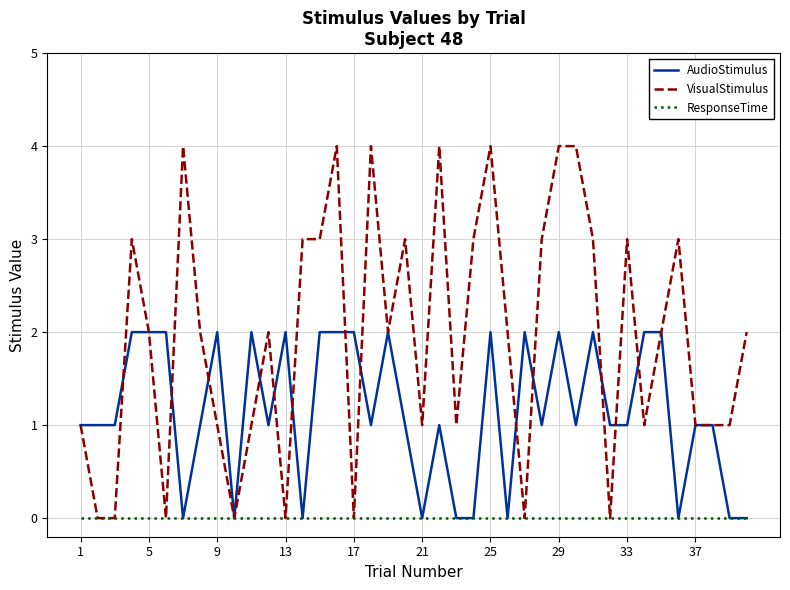

Rank the series by their maximum value, from highest to lowest.

VisualStimulus, AudioStimulus, ResponseTime